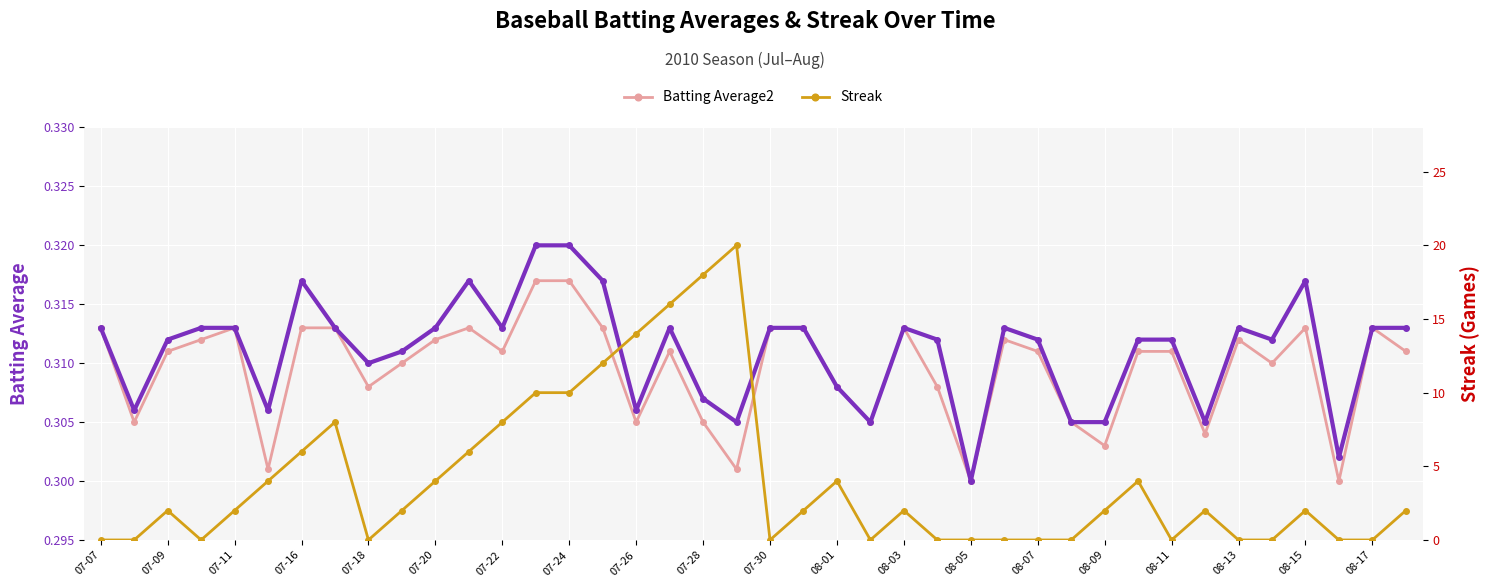

How many interior local valleys does the Streak series have?

5